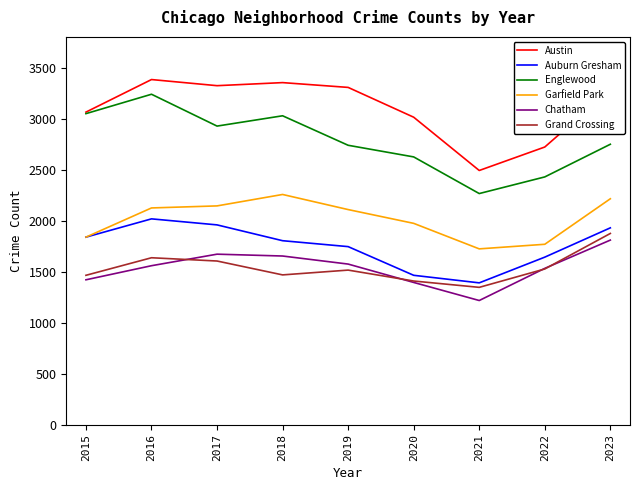

True or false: Austin and Garfield Park intersect in this chart.

False